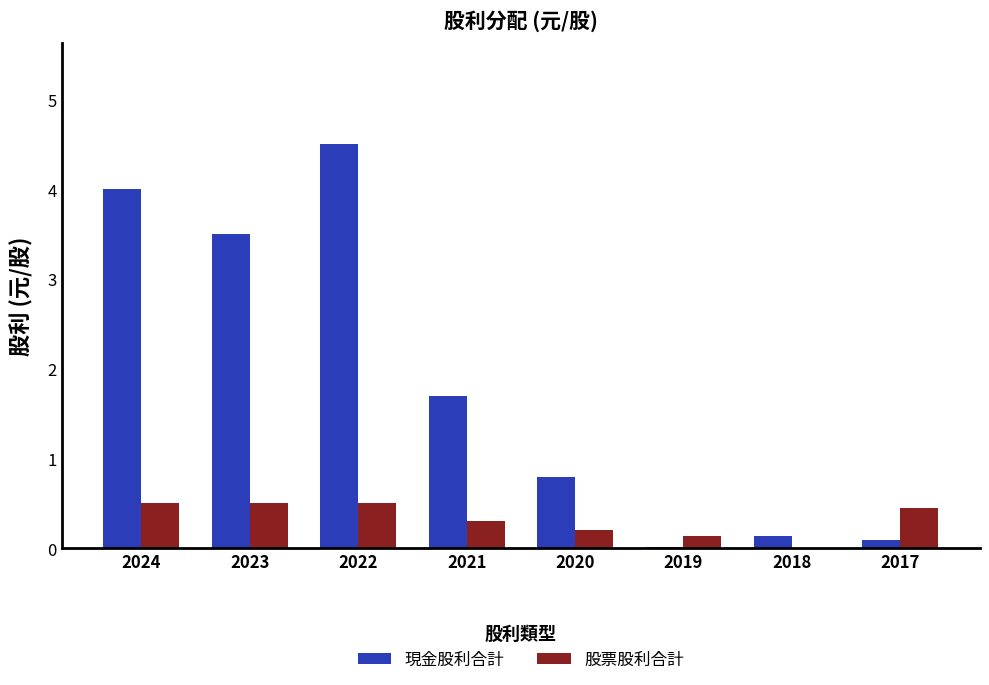

What is the average value of the 現金股利合計 series?

1.8